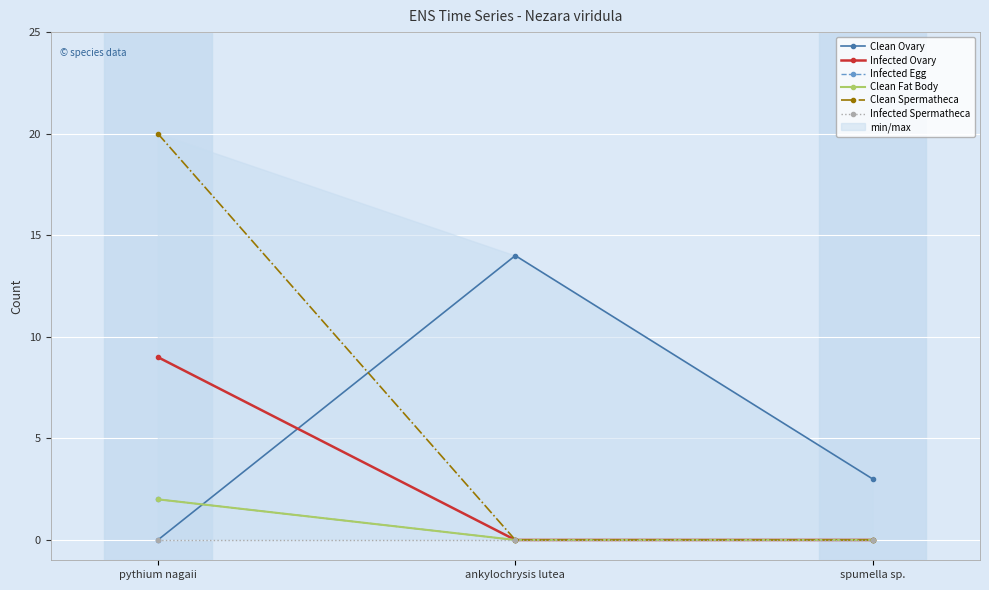

At how many categories does at least one series exceed 5?

2